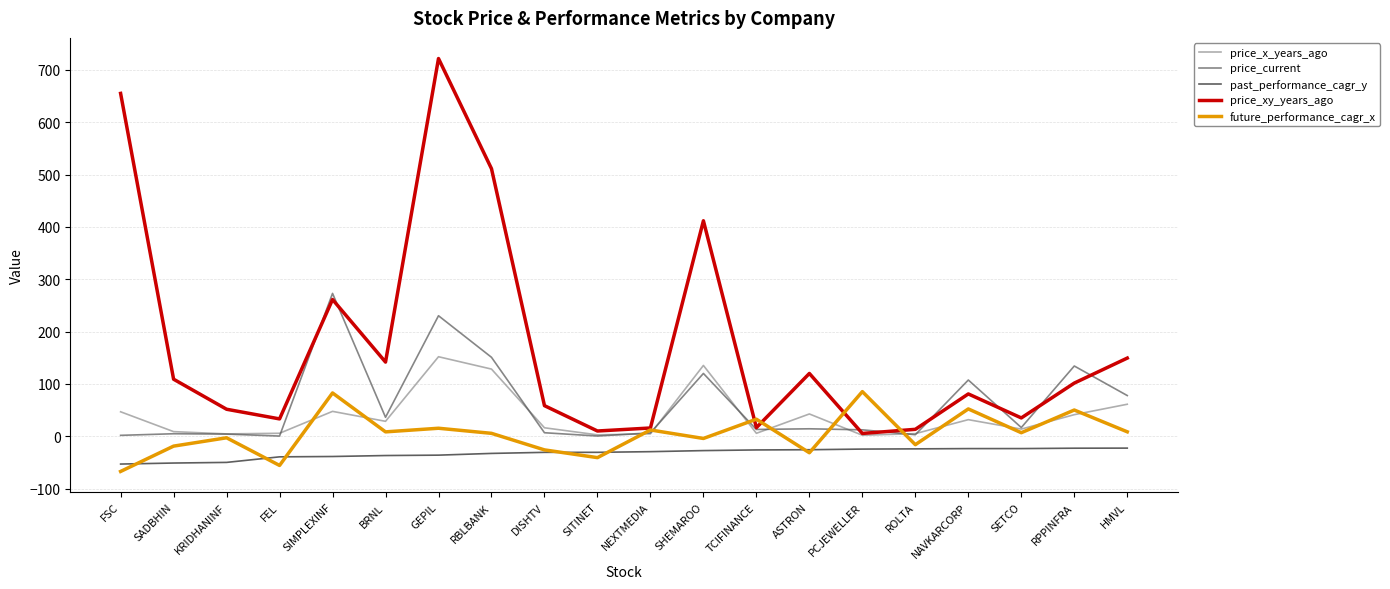

Which category has the lowest value in the future_performance_cagr_x series?

FSC